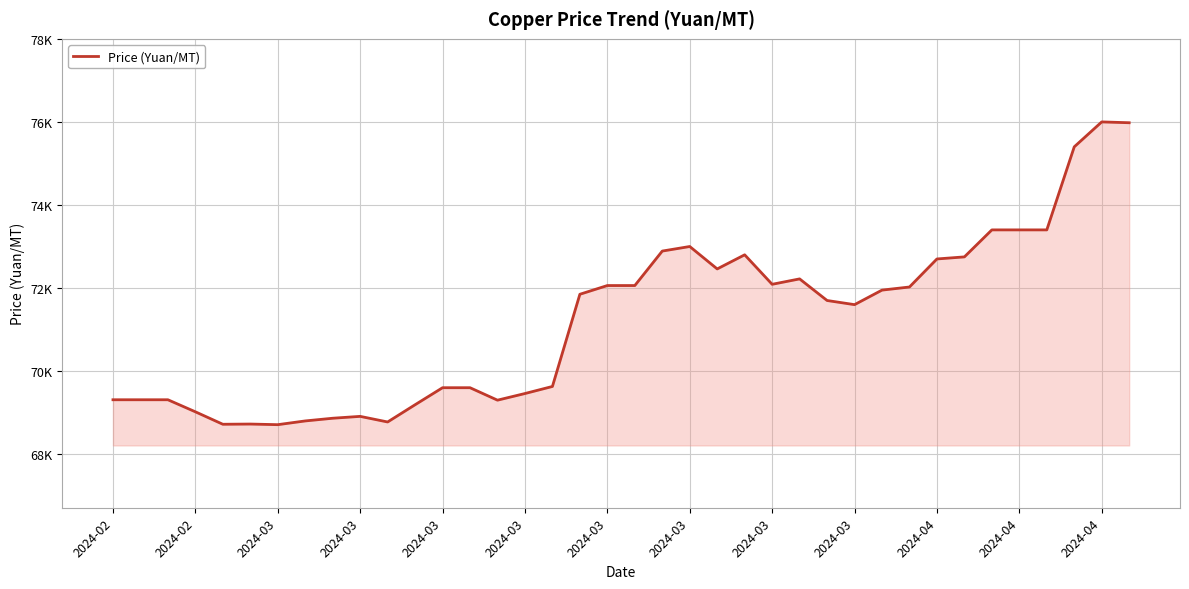

Does the chart display data point markers on the line(s)?

No